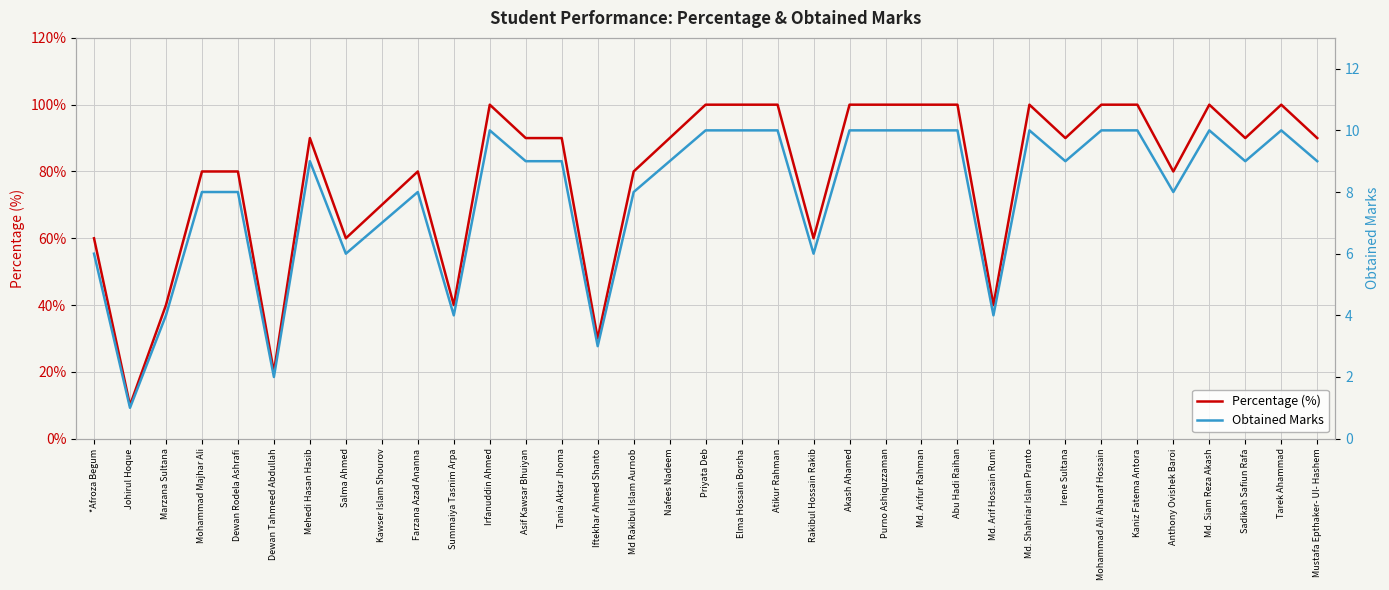

How many data points does each series have?

35